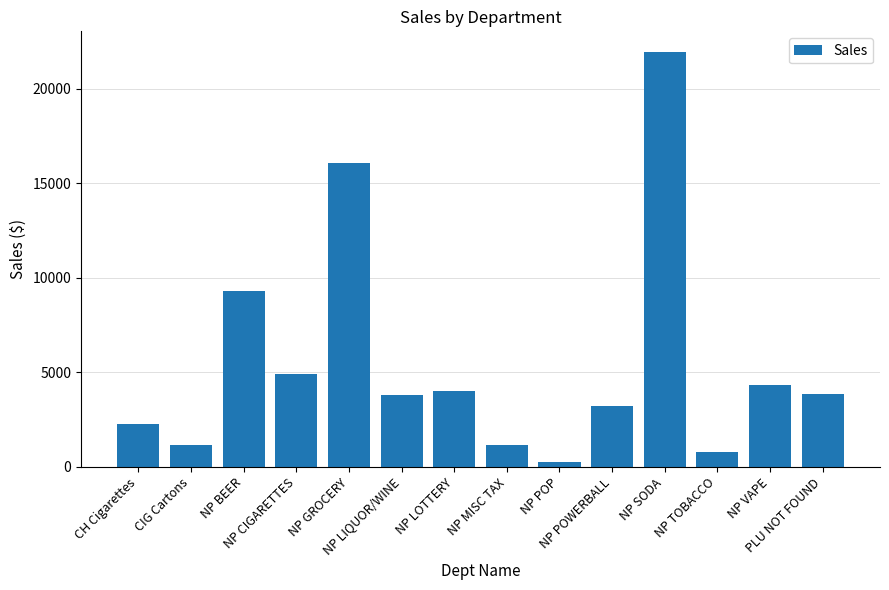

What is the sum of all values?

77096.3